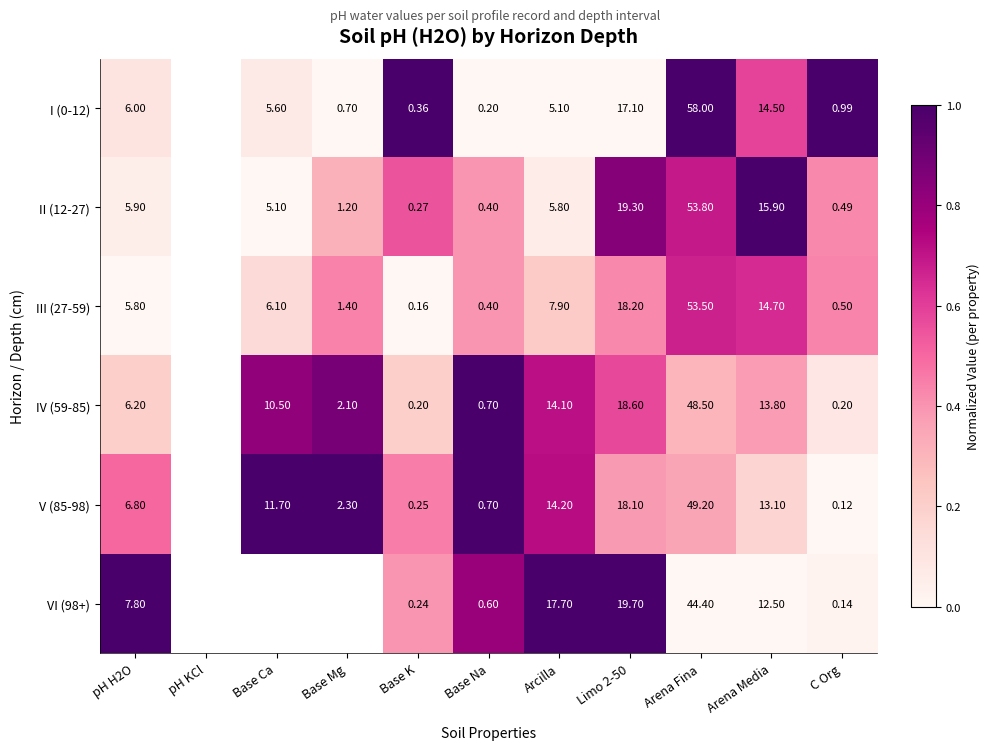

Is the value of VI (98+) at pH H2O greater than the value of III (27-59) at Arcilla?

No